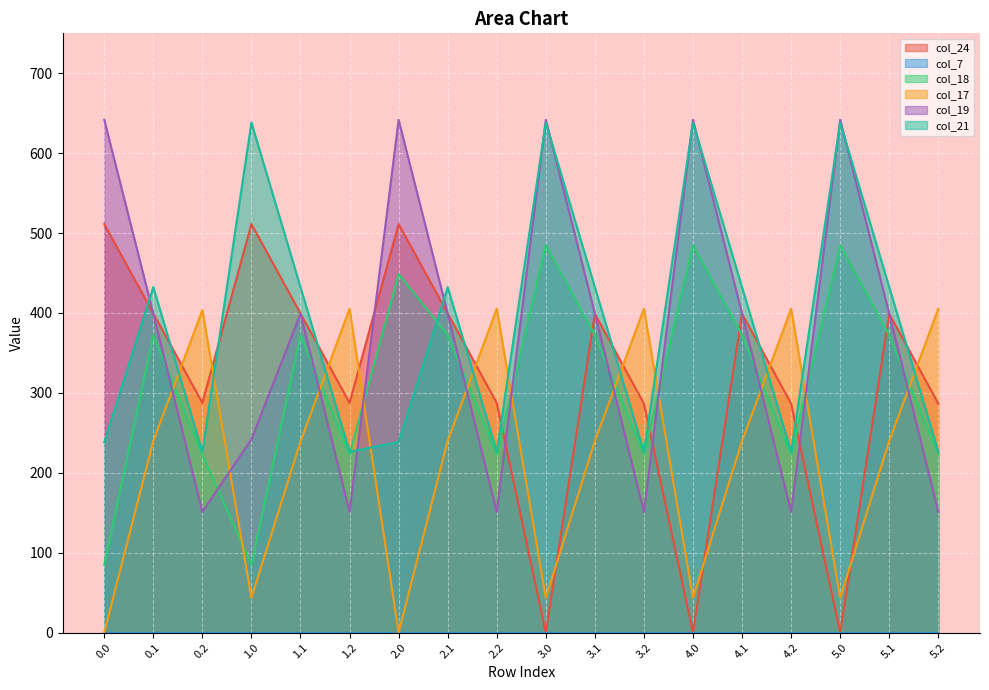

After their last crossing, which series has the higher values: col_24 or col_18?

col_24